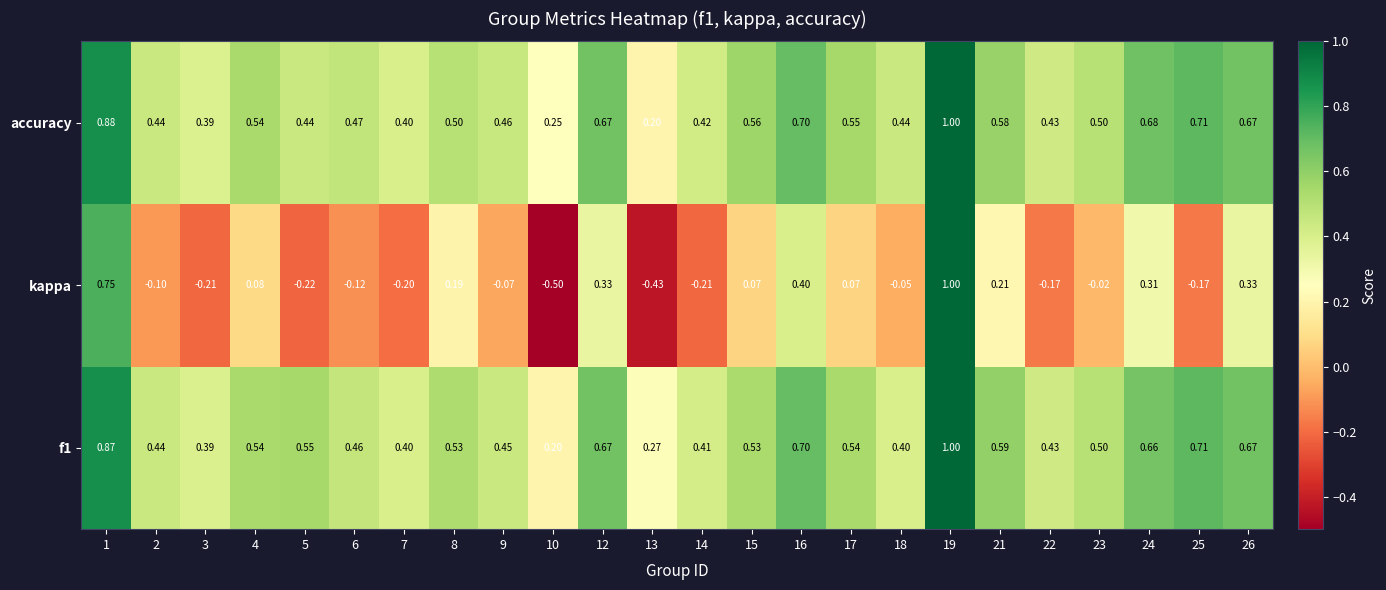

Between 15 and 23, which series saw the biggest shift?

kappa